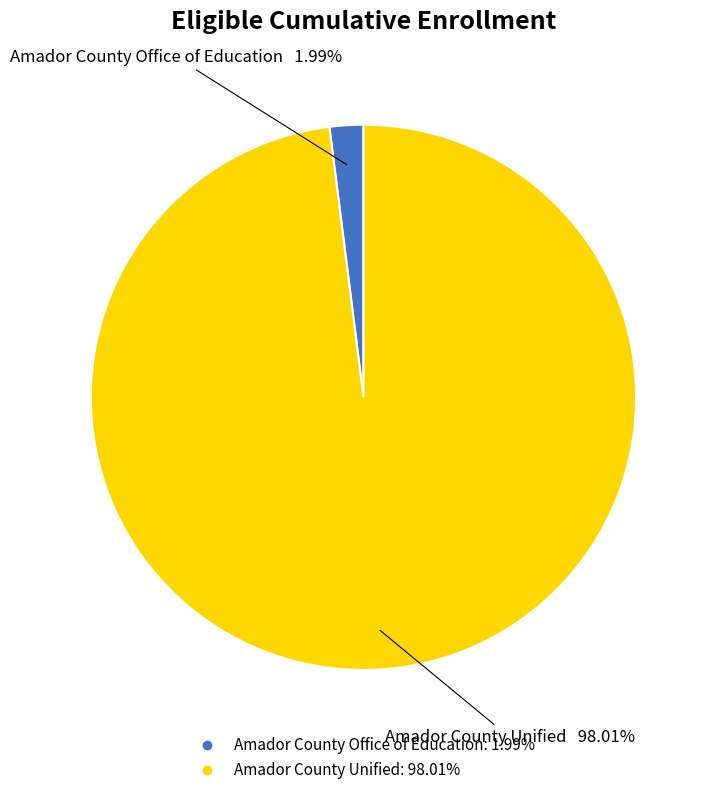

What is the largest slice in the pie chart?

Amador County Unified